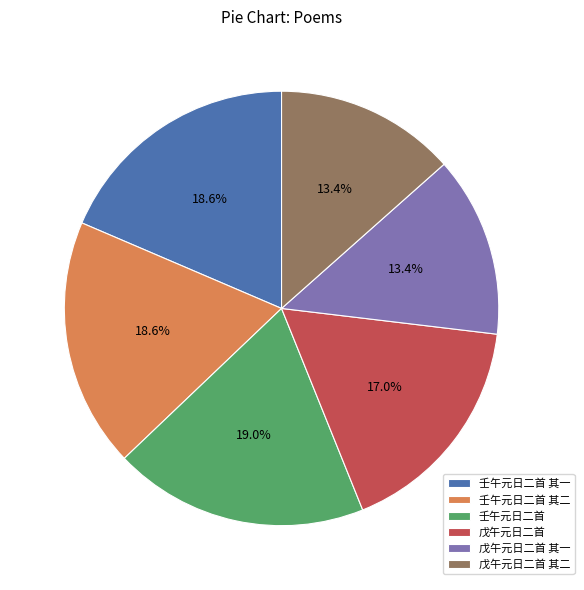

Is the sum of 壬午元日二首 其一 and 戊午元日二首 其一 greater than half?

No